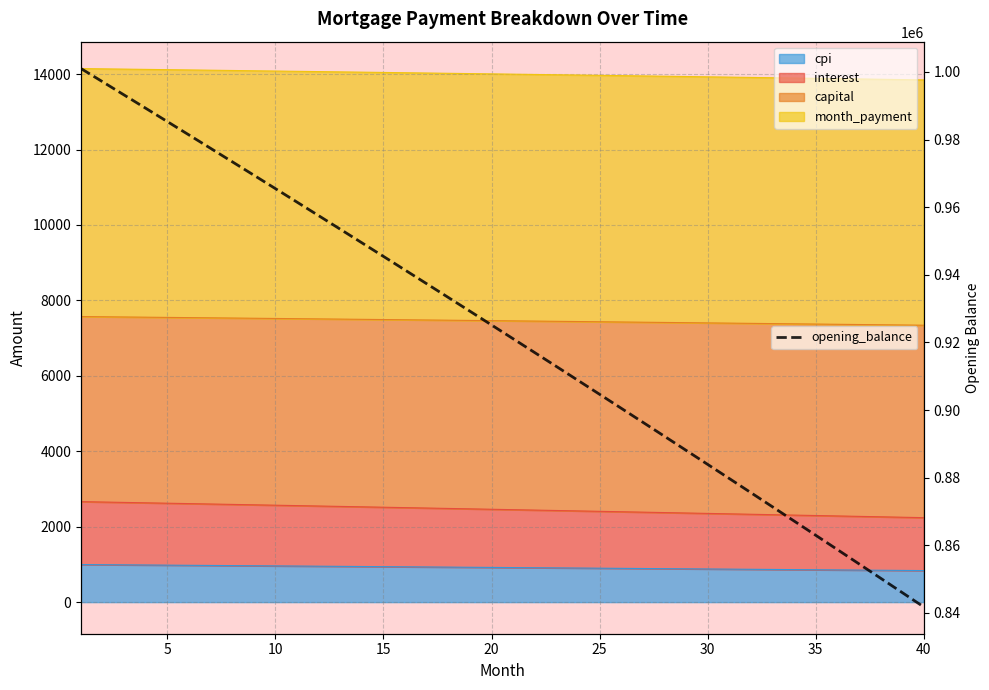

How many data points are less than 925173?

20